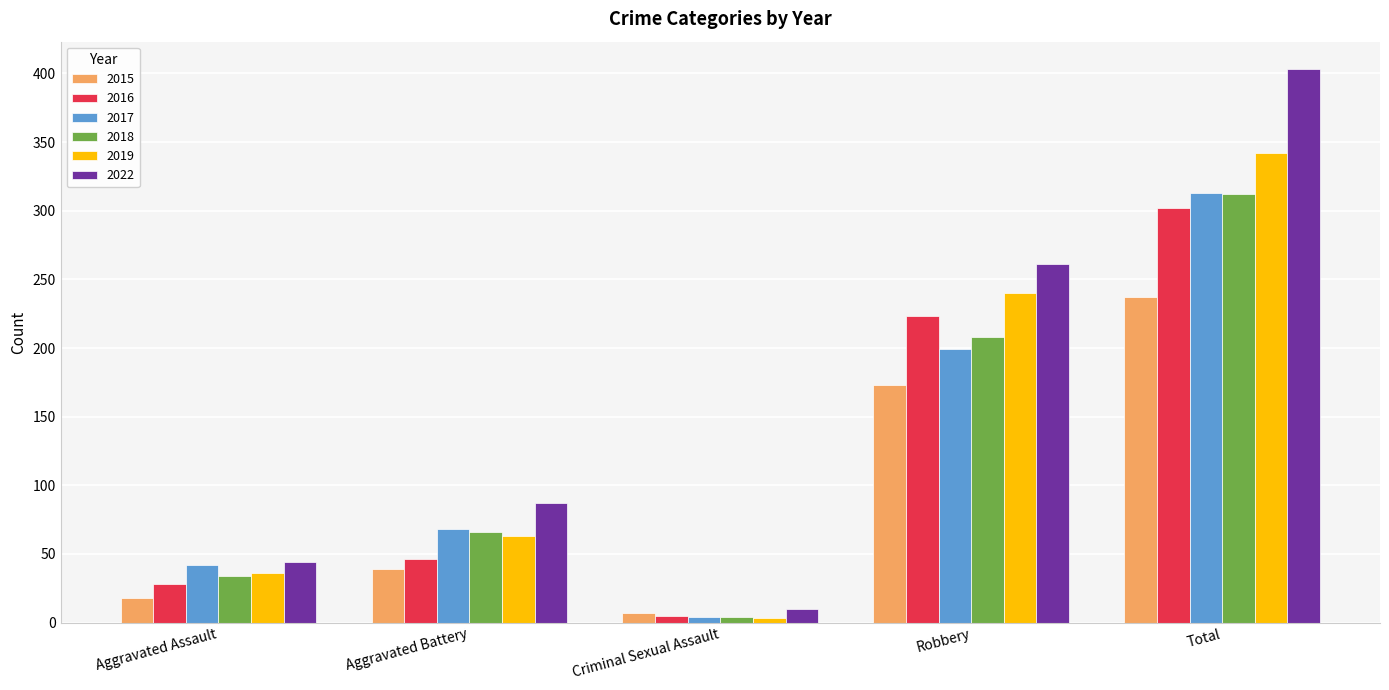

At which category does the chart reach its peak across all series?

Total